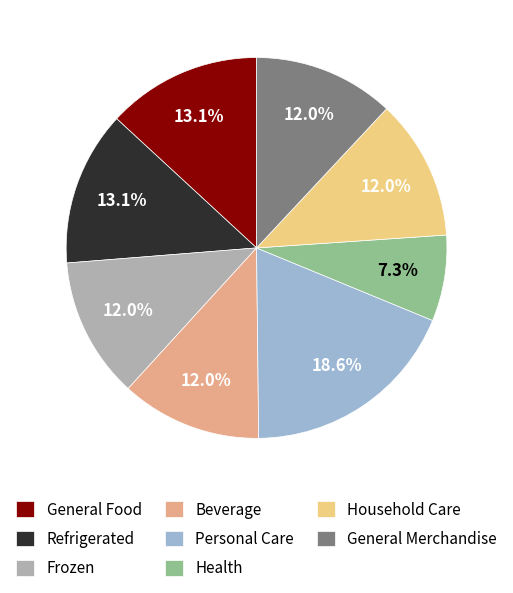

How many slices are in this pie chart?

8